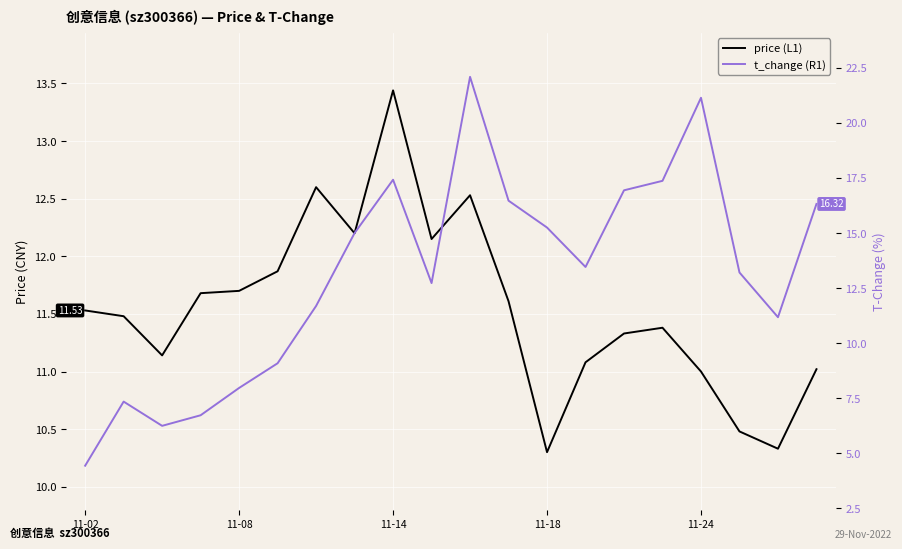

What is the difference between the maximum and second lowest values in the t_change (R1) series?

15.8